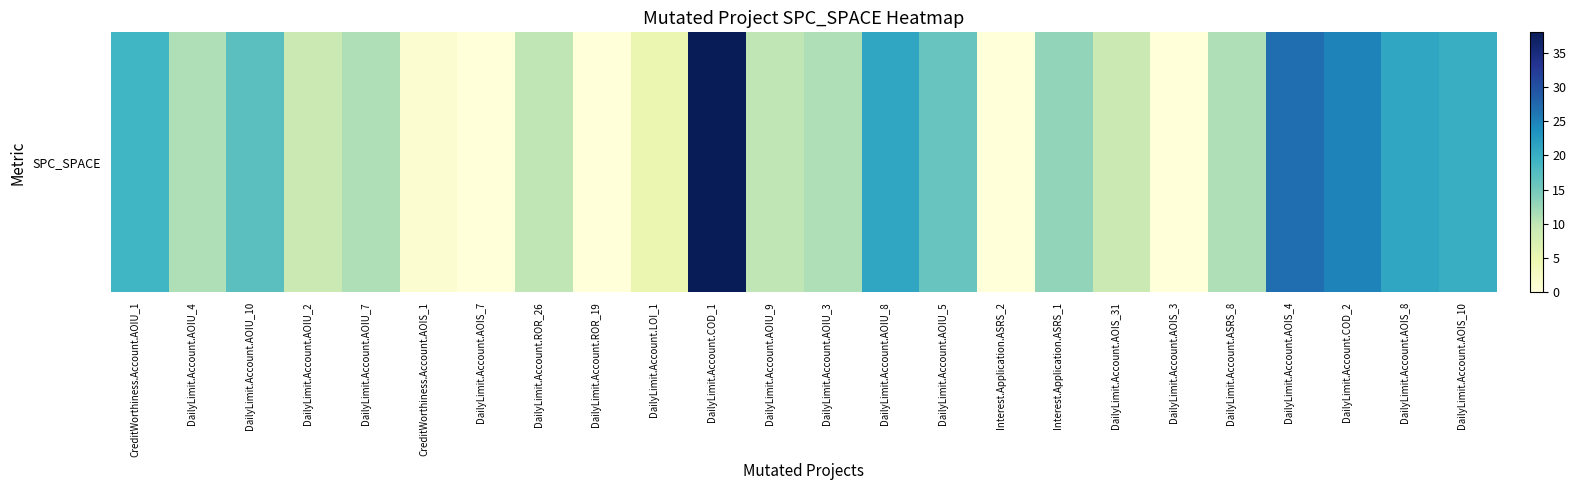

What is the difference between the values at Interest.Application.ASRS_2 and DailyLimit.Account.AOIU_10?

17